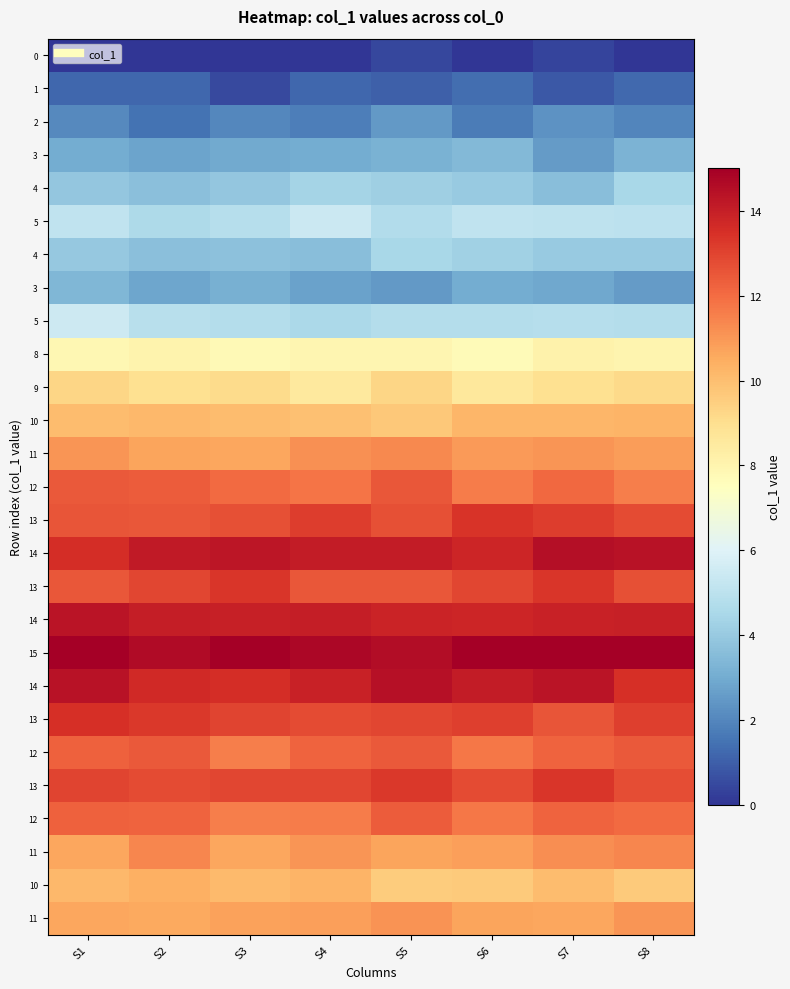

What is the difference between the highest and lowest values at S1?

15.0